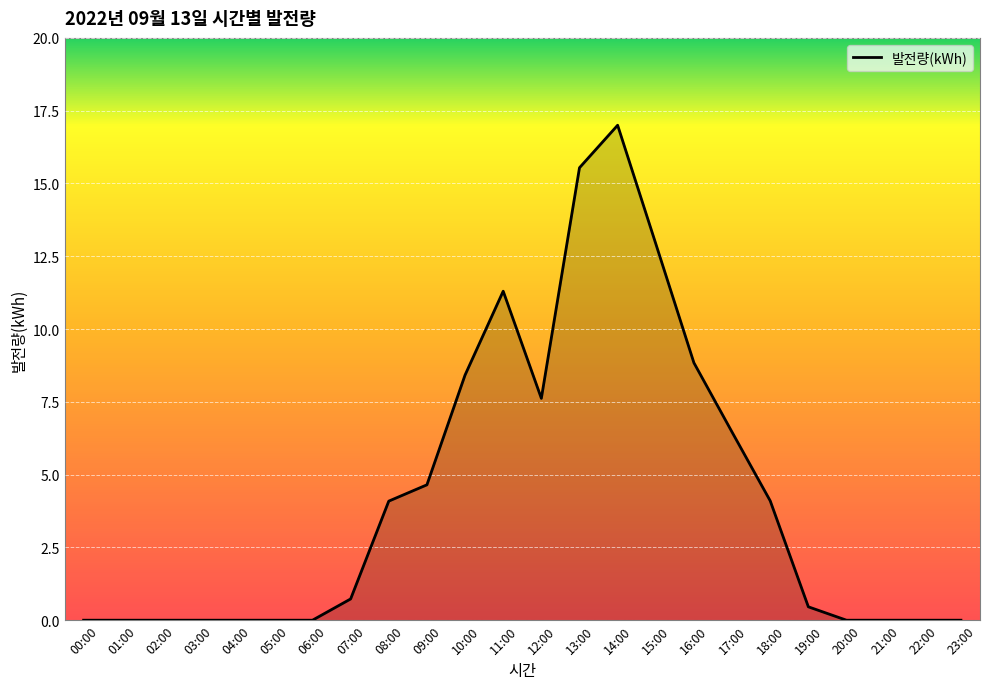

The chart shows a value of 6.1 at 03:00. True or false?

False